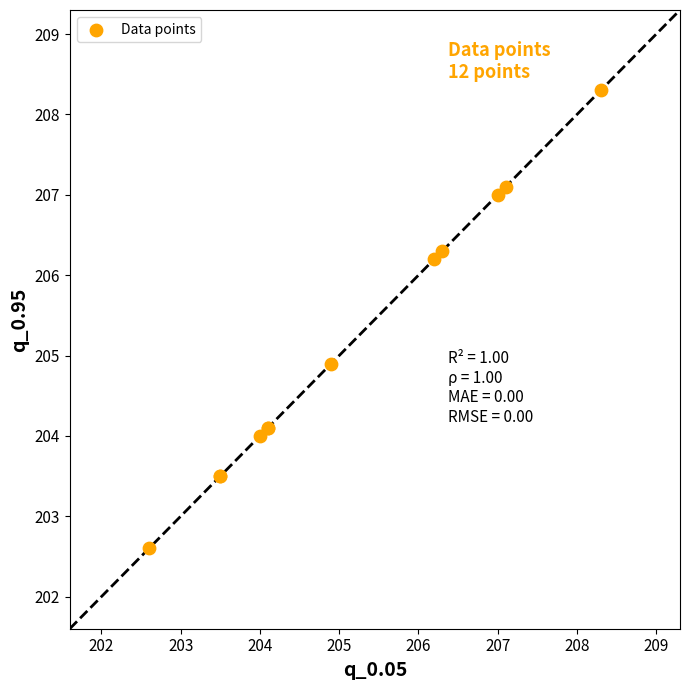

What Y value in the scatter plot is closest to 205?

204.9